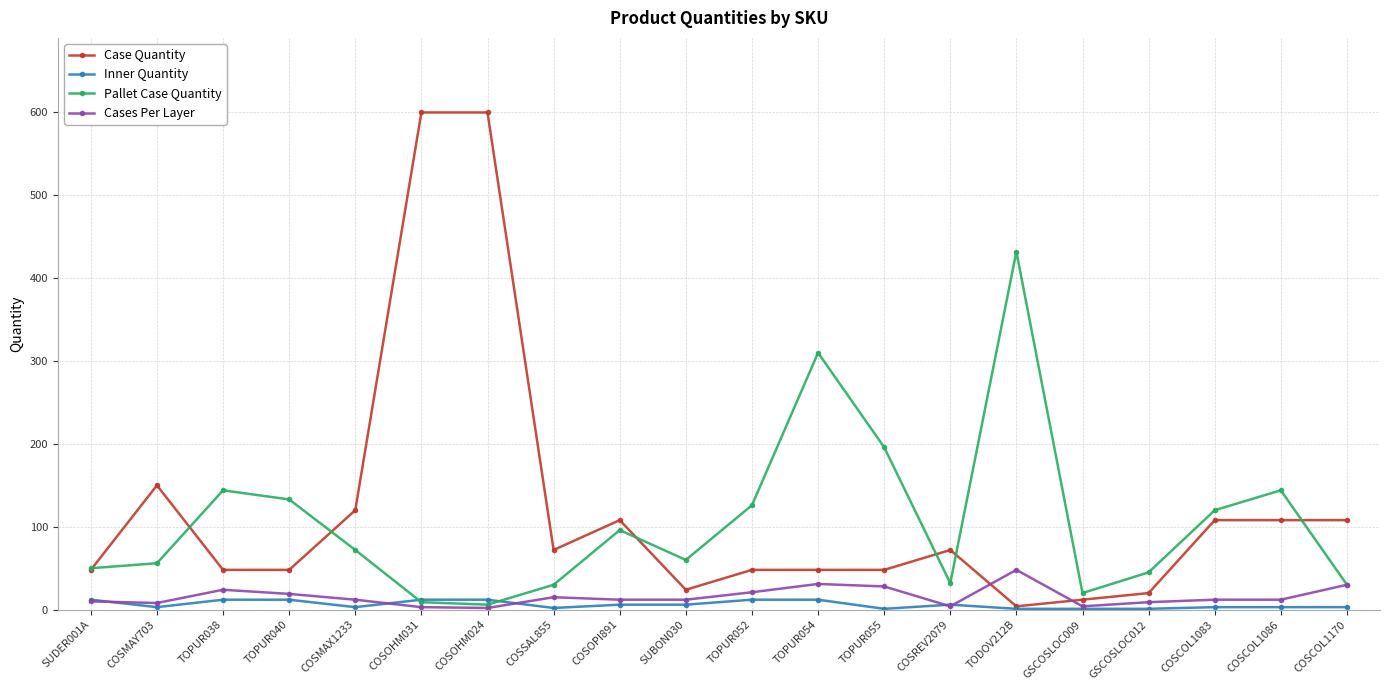

What is the difference between the second highest and minimum values in the Inner Quantity series?

11